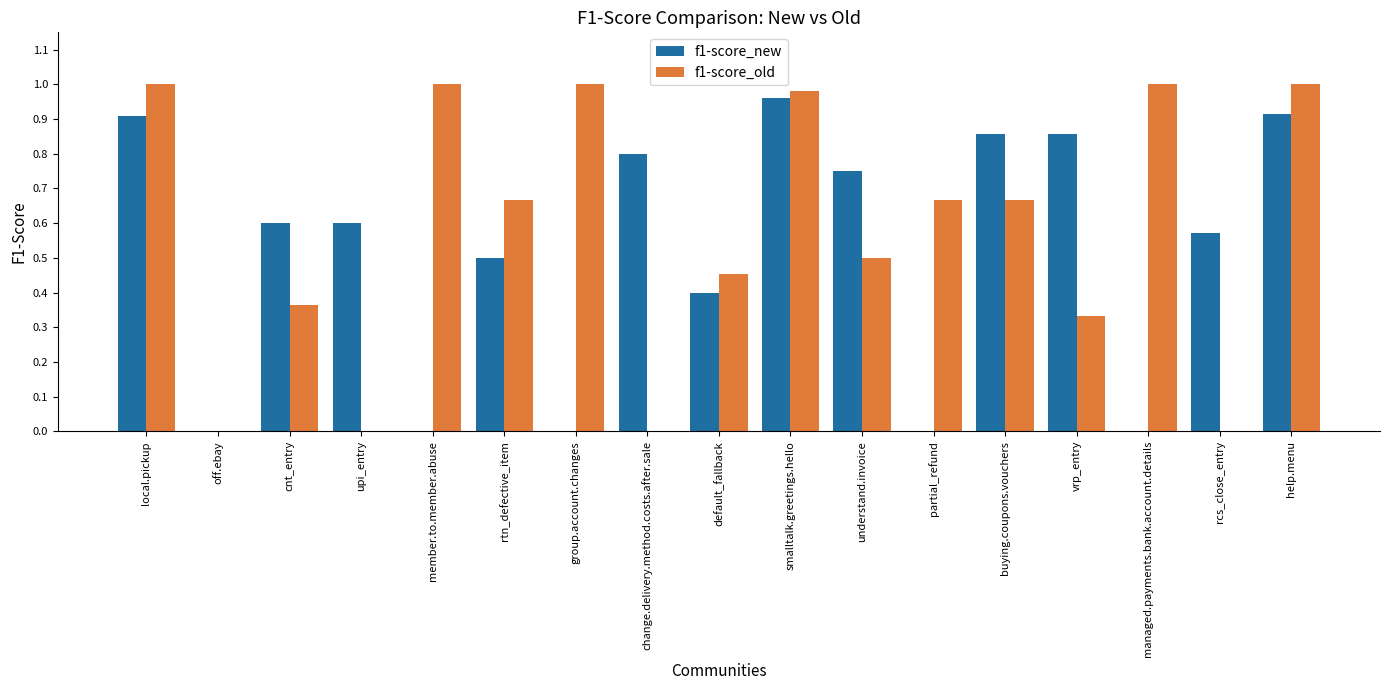

Between local.pickup and buying.coupons.vouchers, which series saw the biggest shift?

f1-score_old